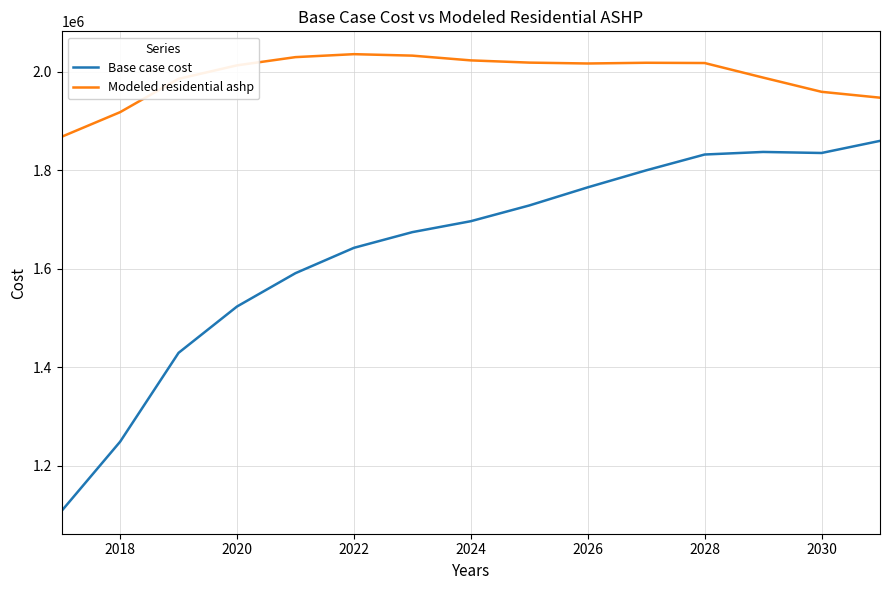

What is the difference between the maximum and minimum values in the Base case cost series?

750875.6